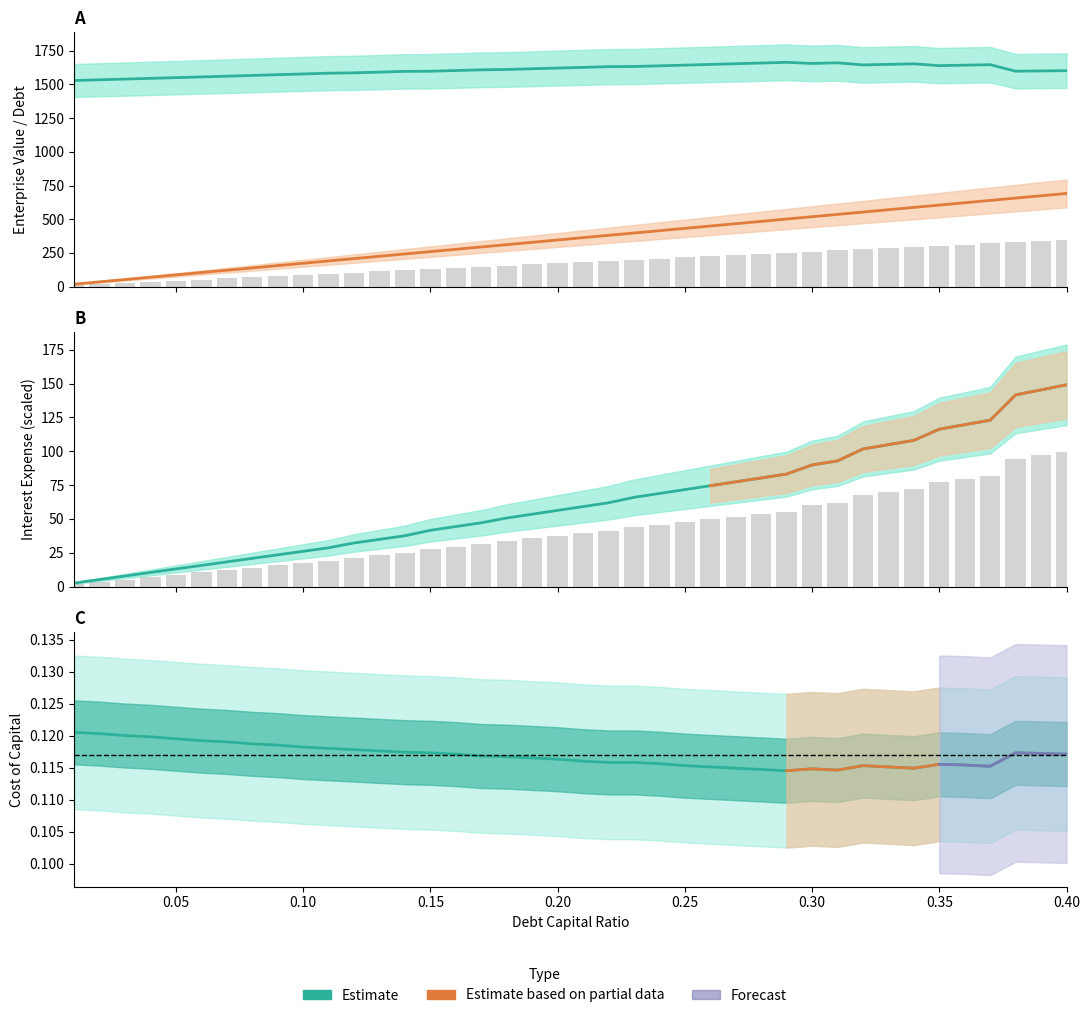

Does the chart contain stacked bars?

No